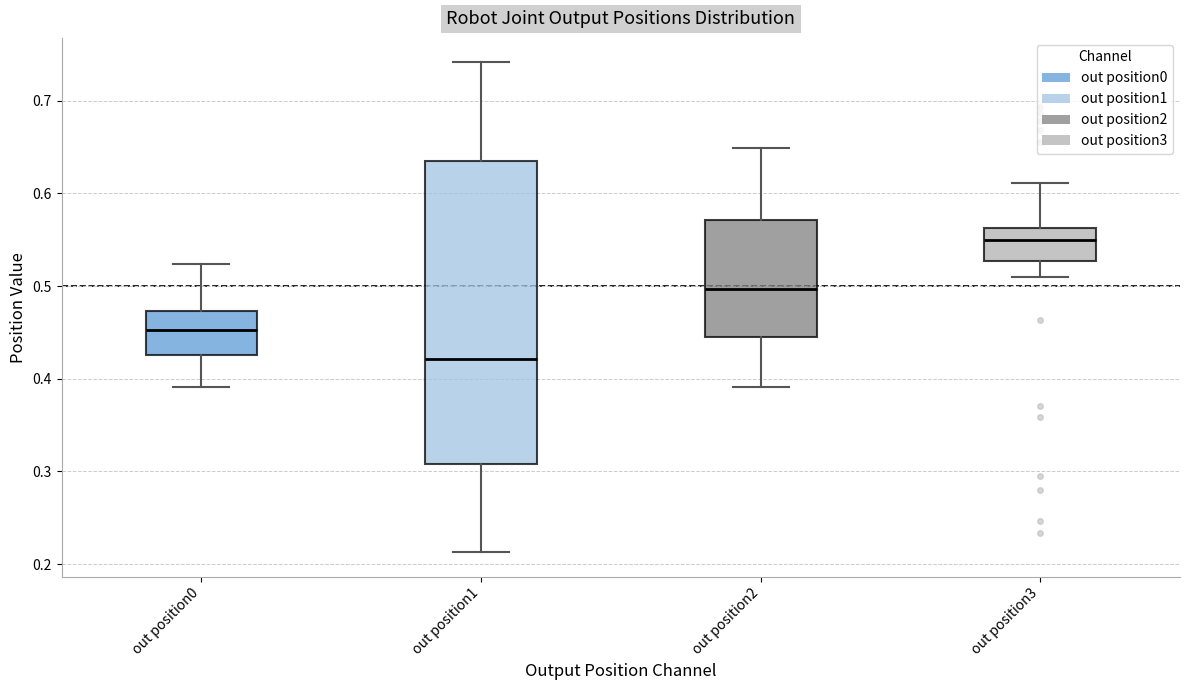

Where is the lower edge of the box for out position3 on the y-axis? The values are not printed on the chart, so give them approximately, as read against the axis.

0.53